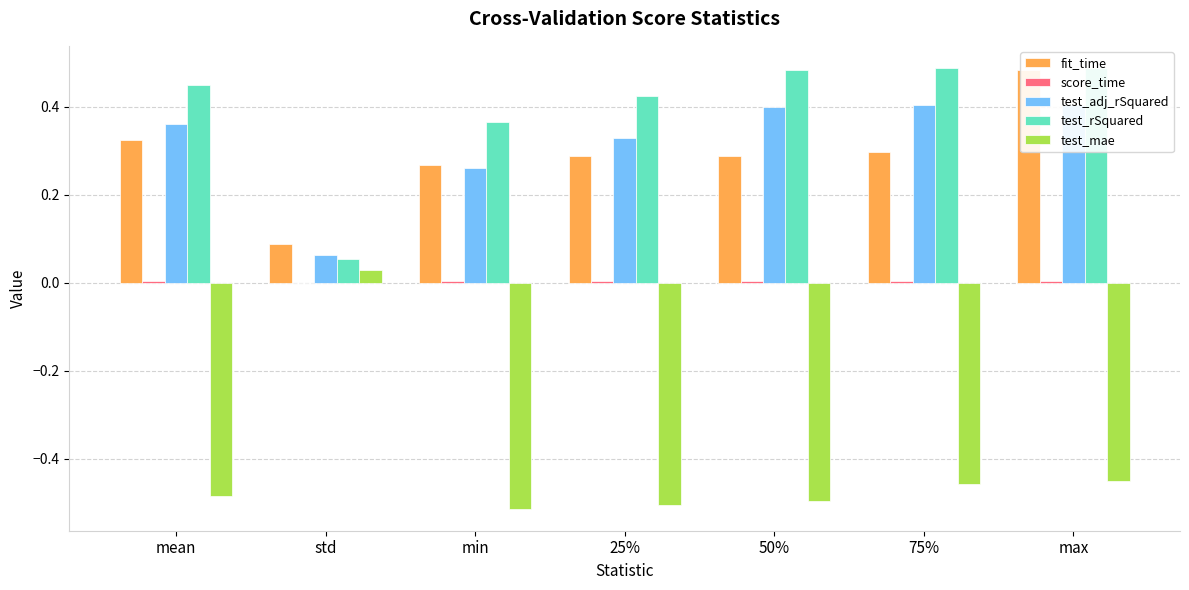

How many test_adj_rSquared values are between 0 and 1?

7